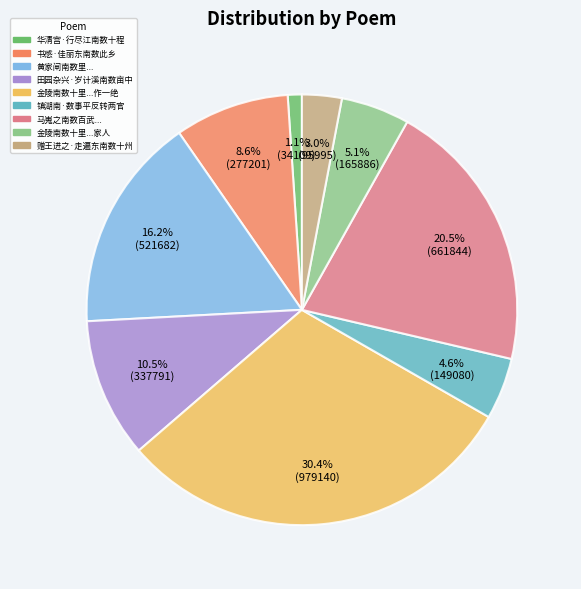

To the nearest percent, what is the difference between the largest and smallest slice percentages?

29%